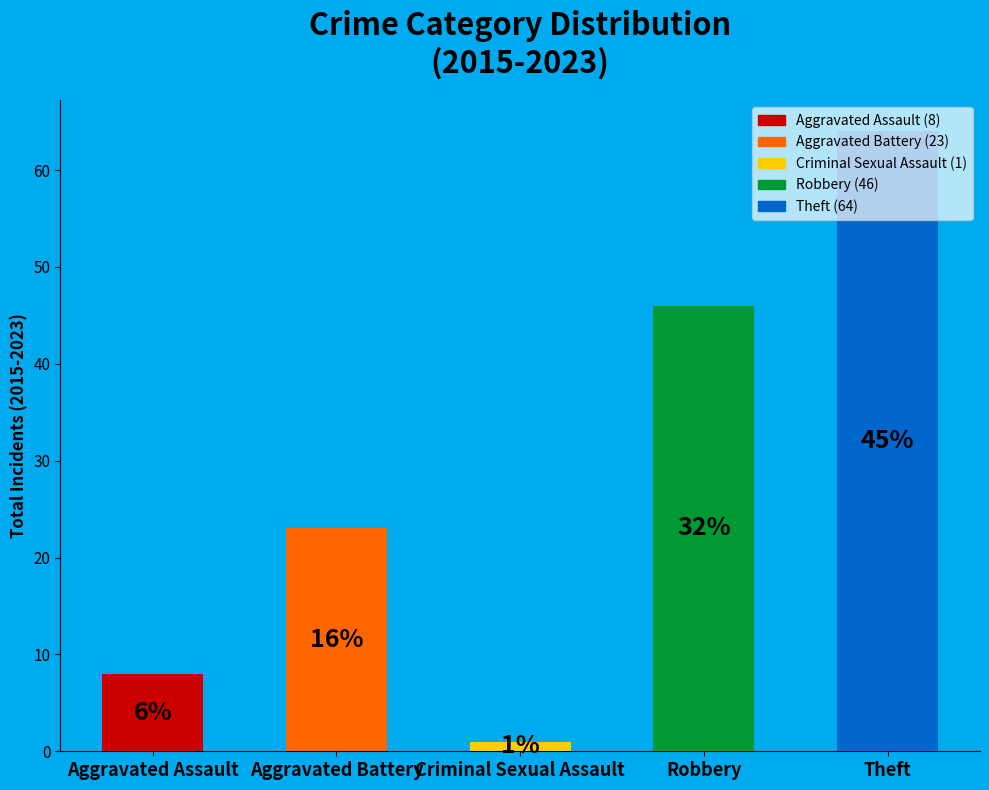

Are the bars horizontal?

No